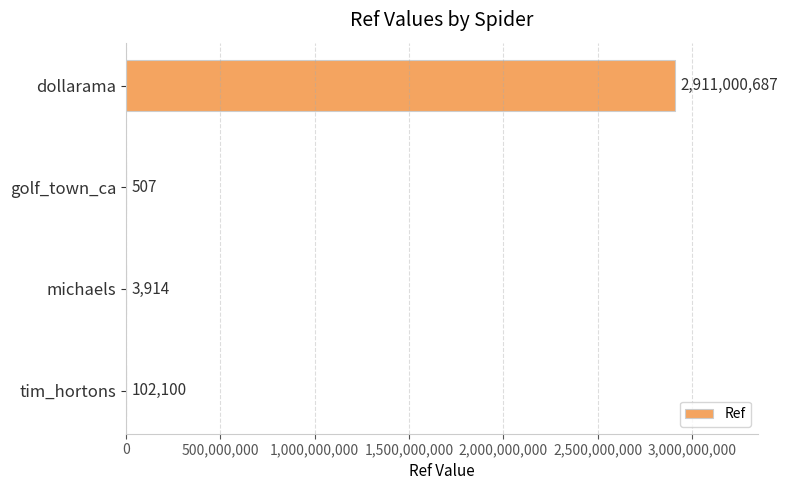

What is the sum of the values at golf_town_ca and dollarama?

2911001194